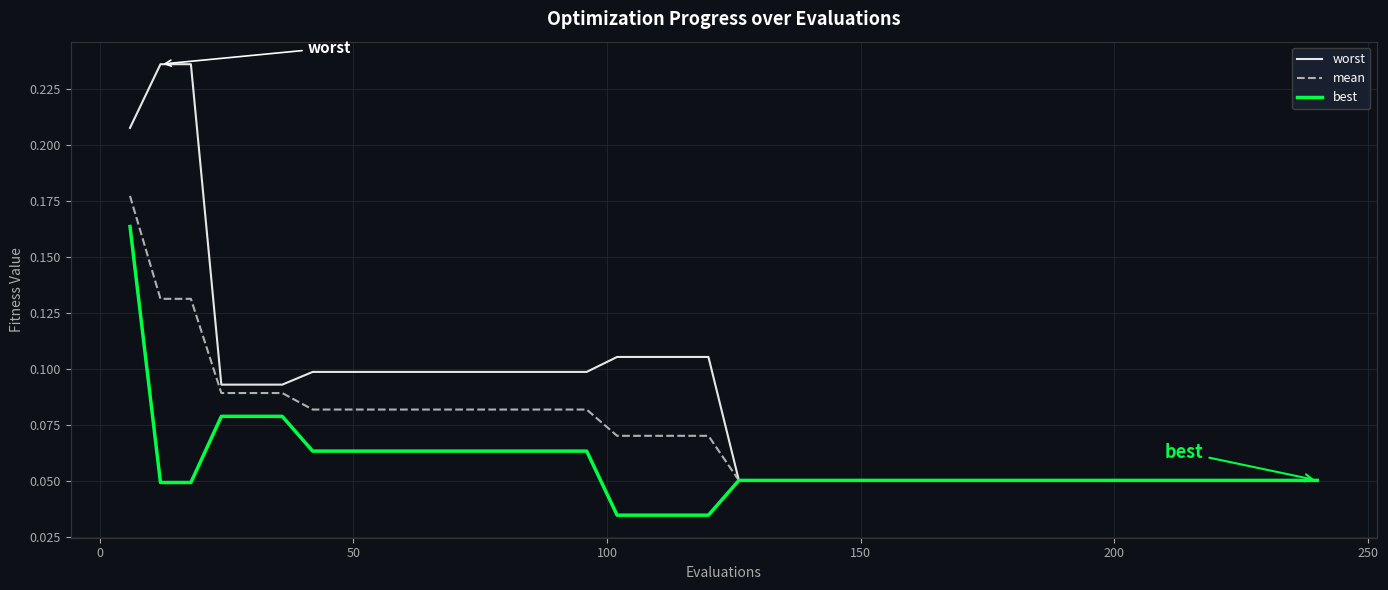

Which series has the largest total across all categories?

worst